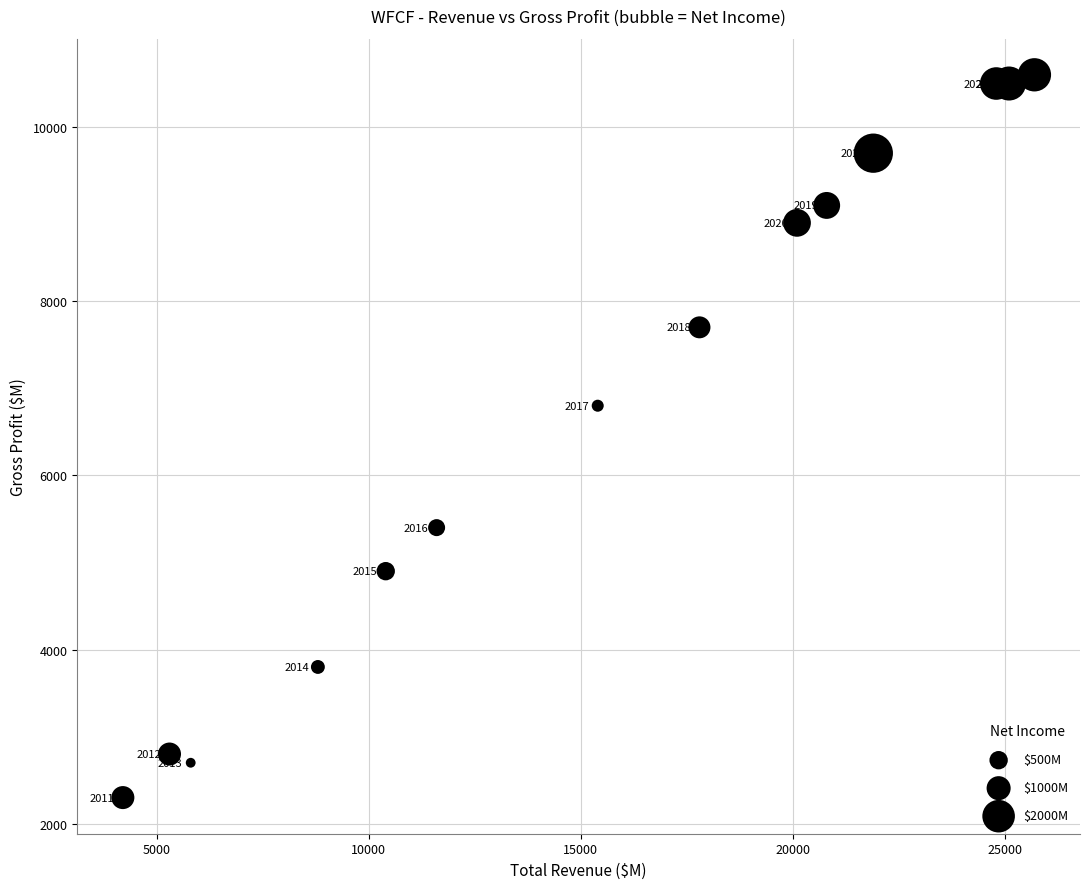

What is the range of Y values (max minus min)?

8300